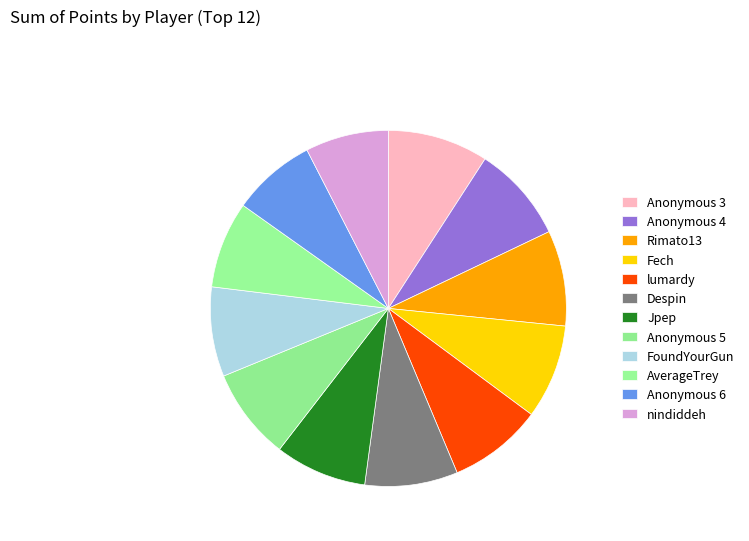

To the nearest percent, what is the difference between the AverageTrey and Rimato13 slice percentages?

1%